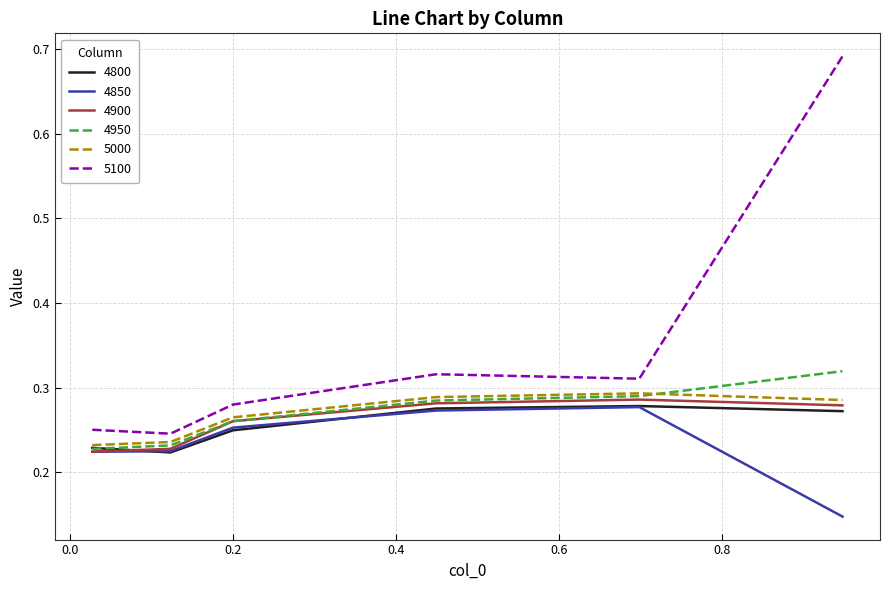

True or false: 5100 and 4800 intersect in this chart.

False